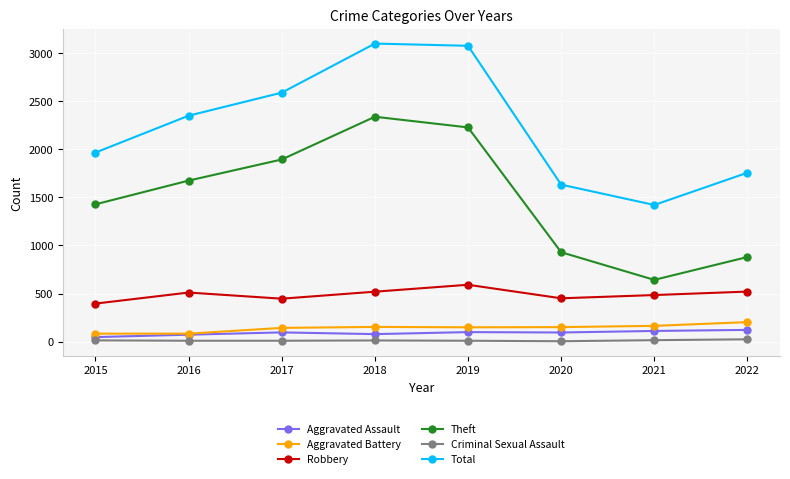

How many interior local peaks does the Robbery series have?

2